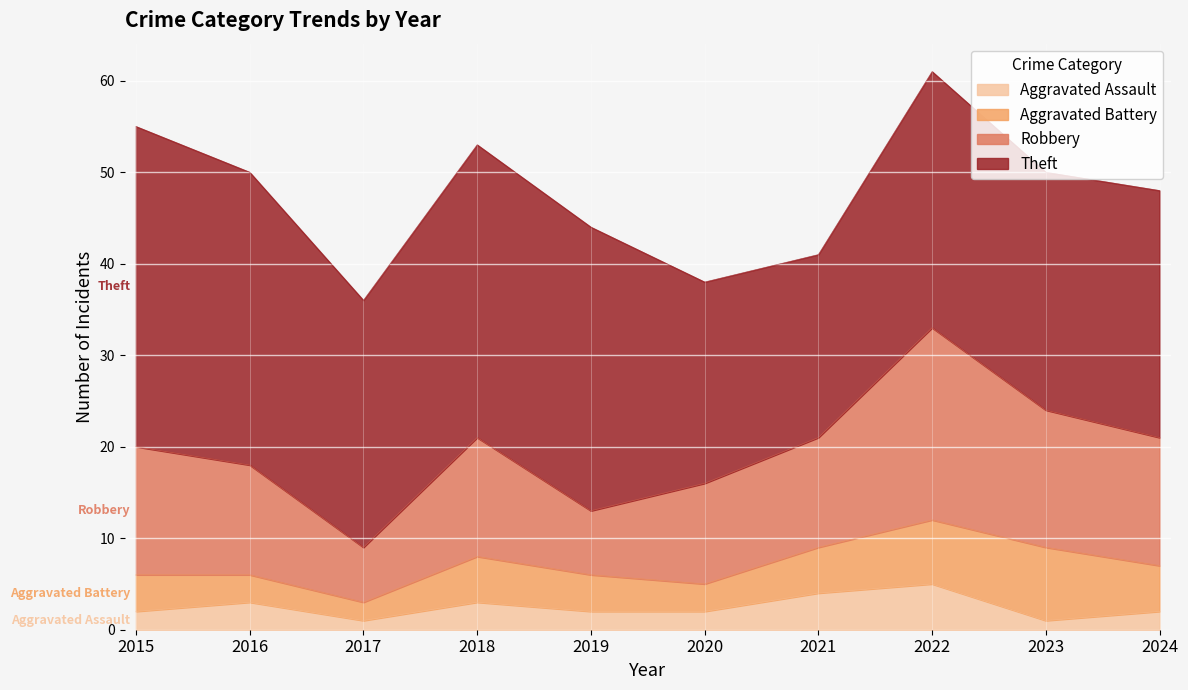

True or false: Robbery and Theft cross at least once.

False